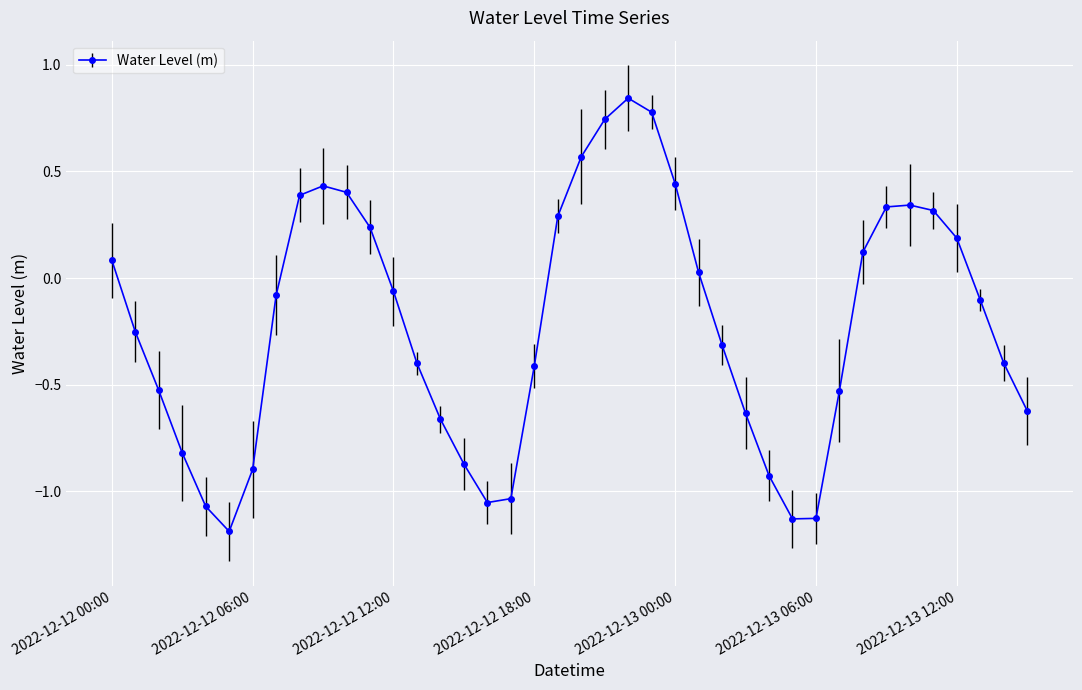

True or false: the data has more than 0 interior local peaks.

True